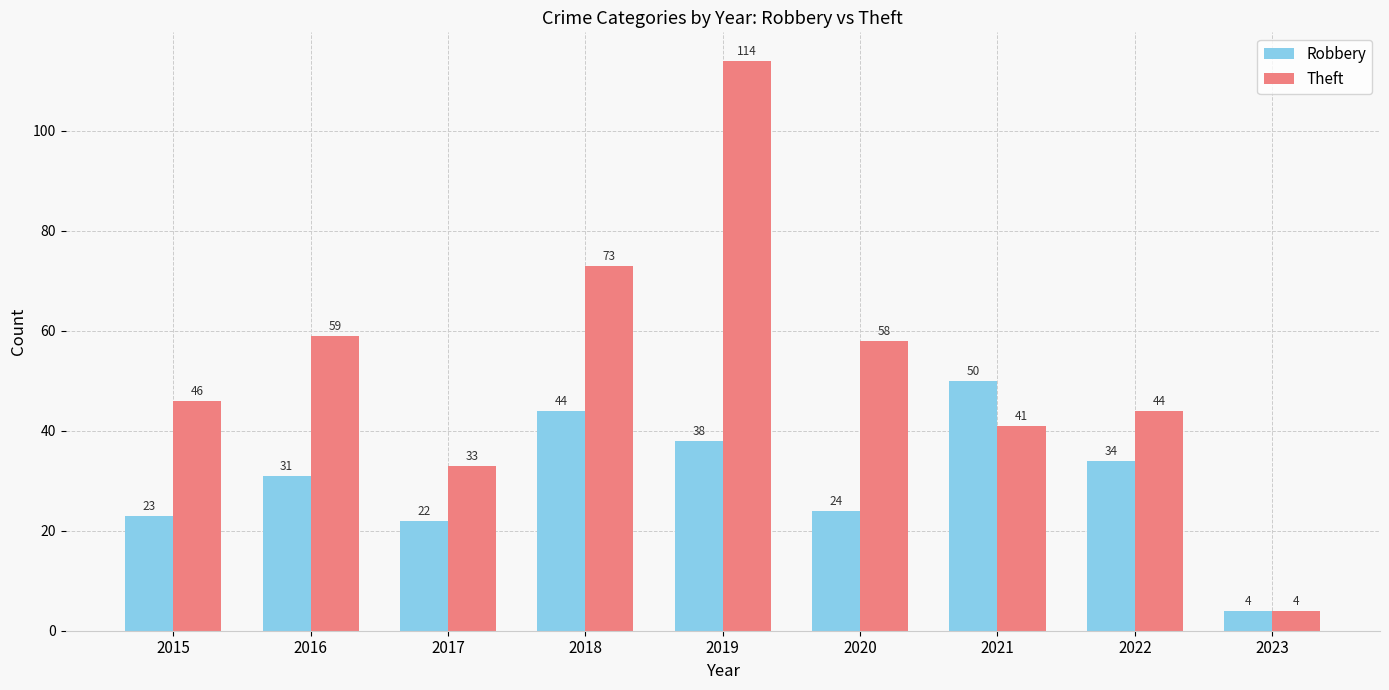

List the labels in order of Theft value, largest first.

2019, 2018, 2016, 2020, 2015, 2022, 2021, 2017, 2023